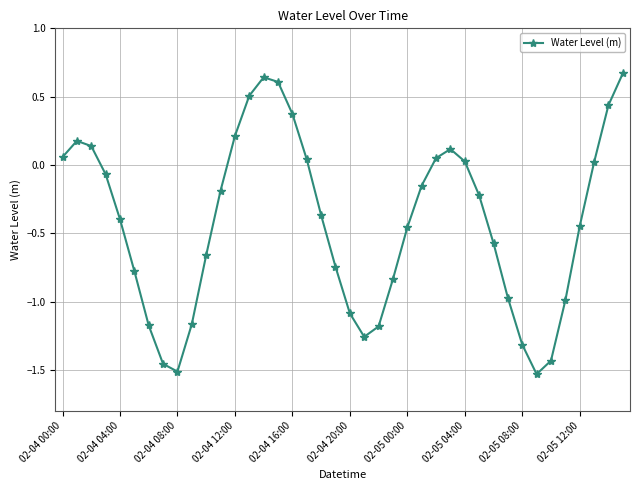

What is the value of the 32nd point from the left?

-1.0